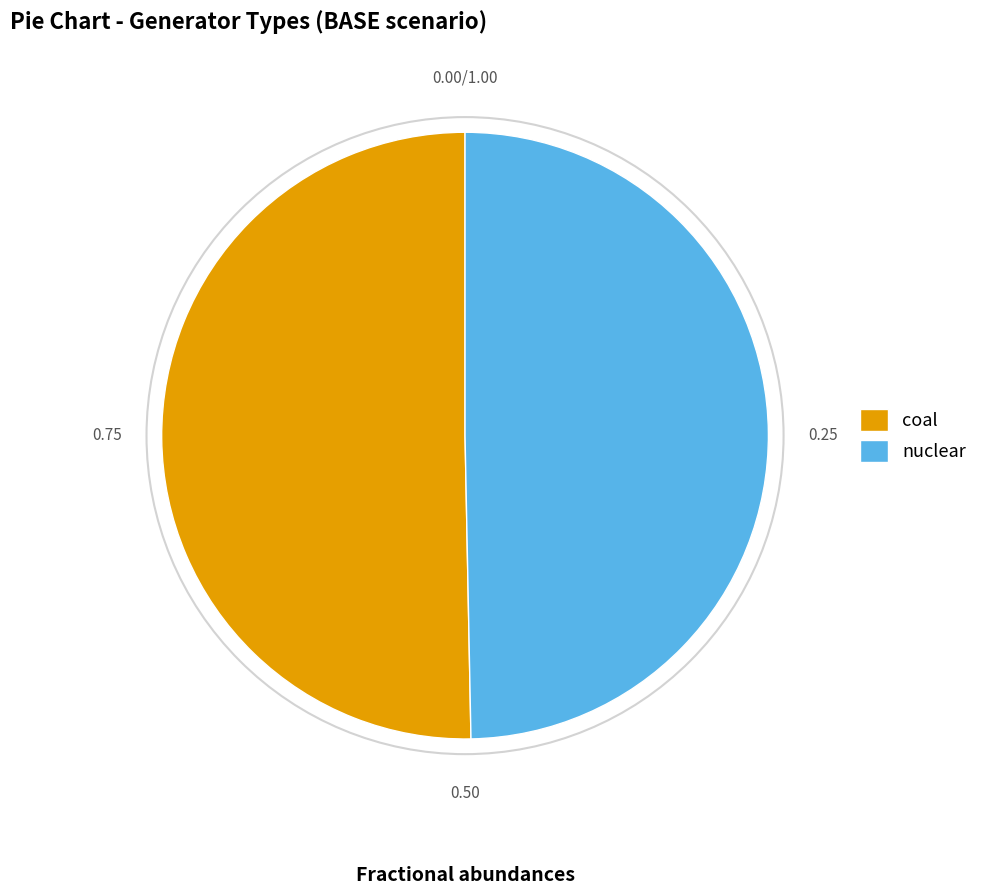

Combined, do nuclear and coal account for over 50%?

Yes